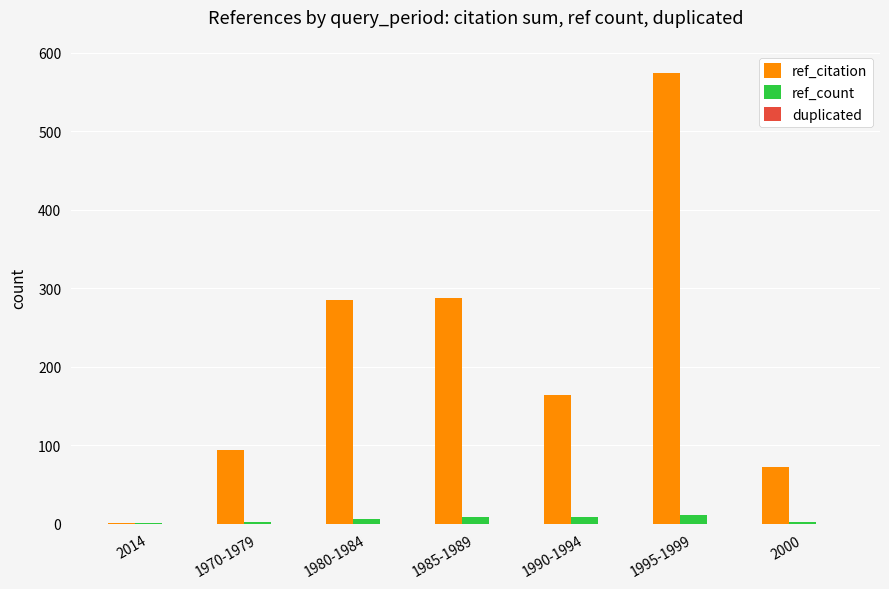

True or false: ref_citation has a value of 276 at 1990-1994.

False